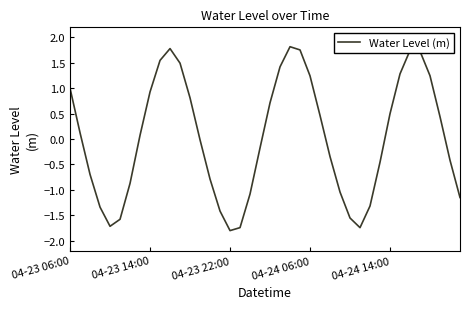

What is the smallest value displayed?

-1.8